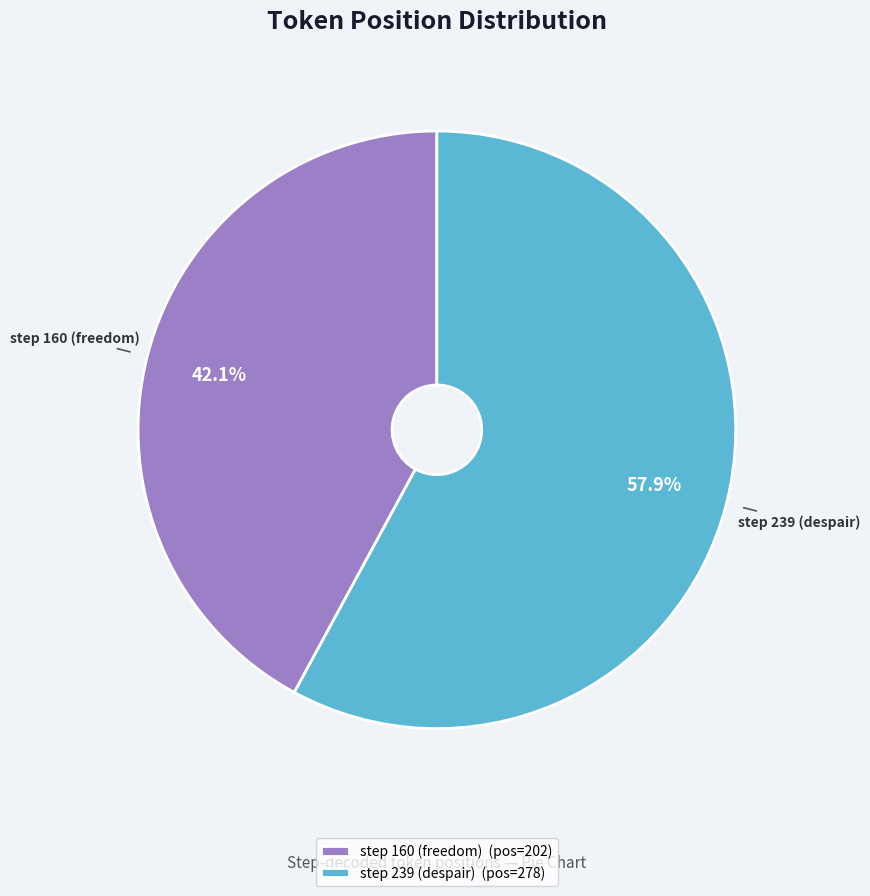

To the nearest percent, what is the difference between the step 239 (despair) and step 160 (freedom) slice percentages?

16%